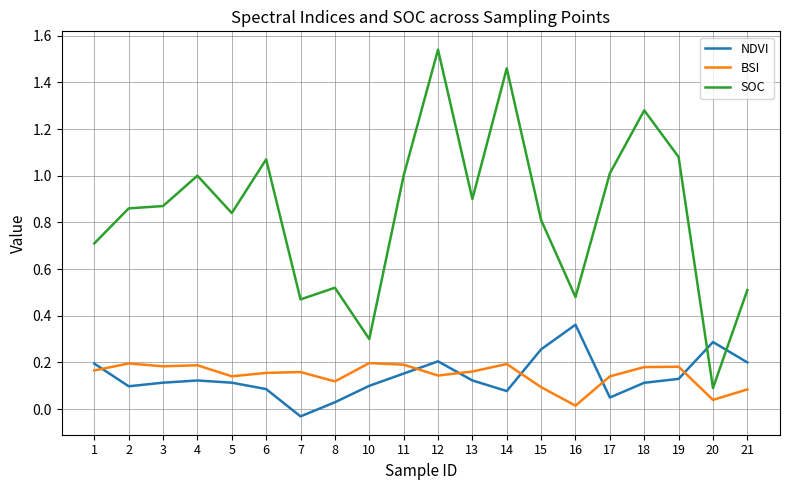

The BSI series shows 0.3 at 11. True or false?

False